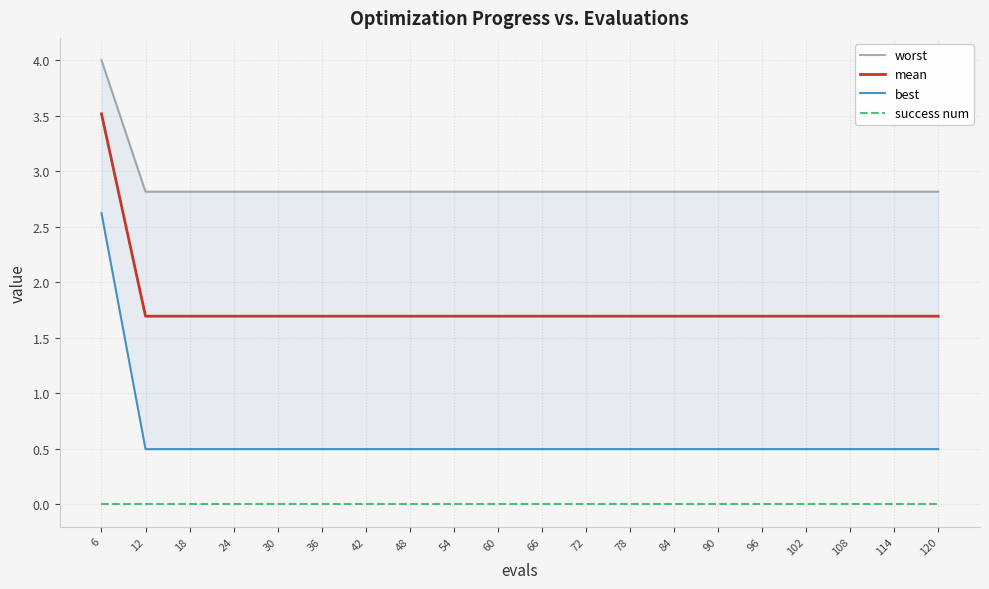

What is the highest value of the best series?

2.6